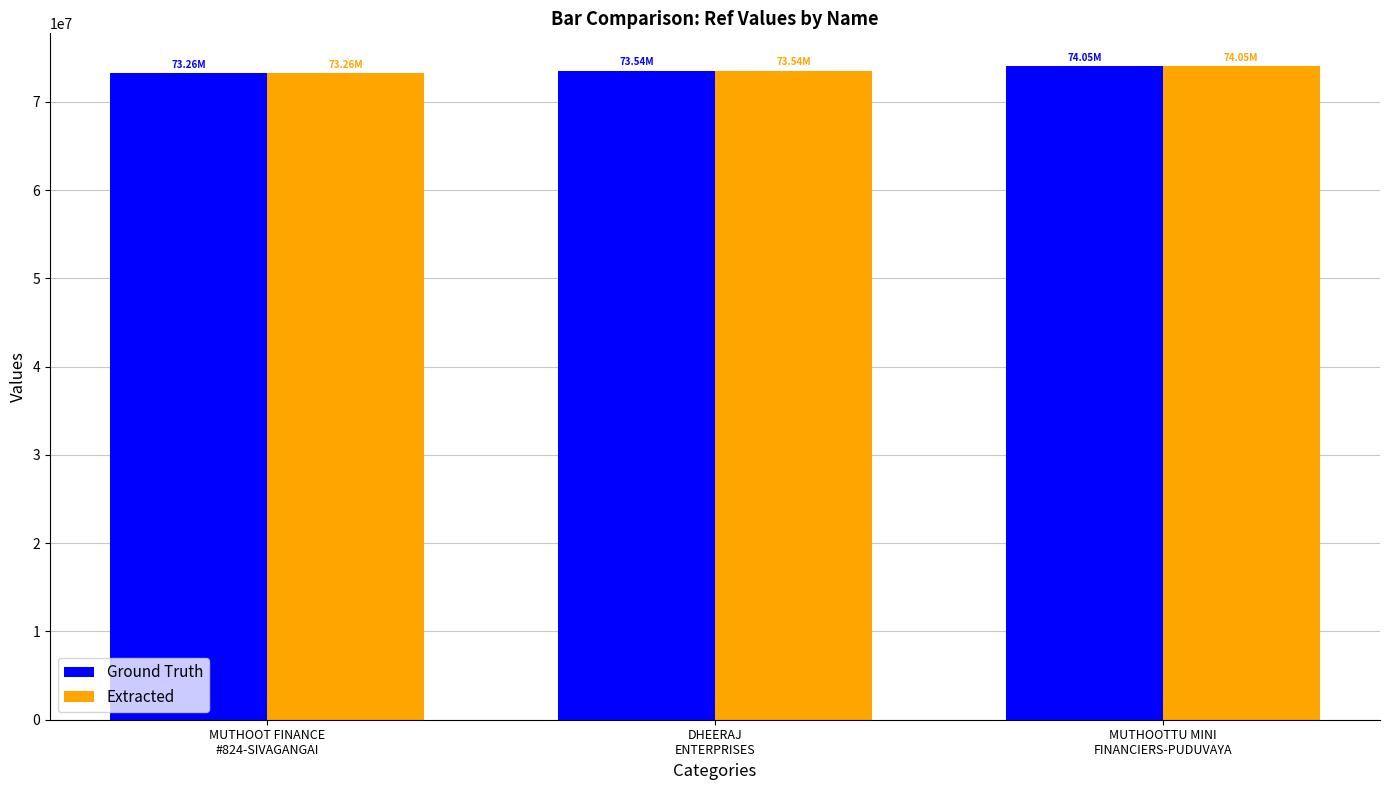

What is the average value of the Ground Truth series?

73617997